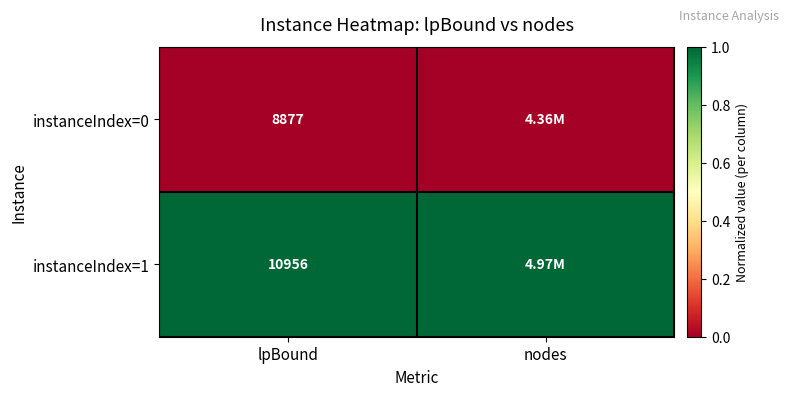

At which category does the chart reach its minimum across all series?

lpBound